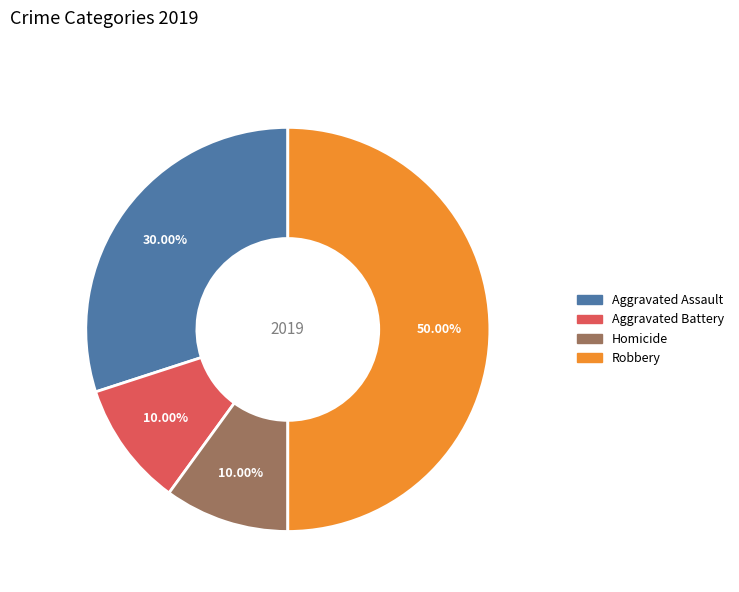

What is the total percentage of Aggravated Assault and Robbery?

80.0%